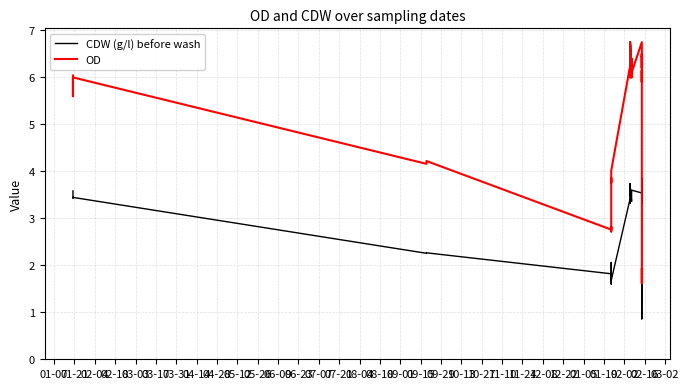

What is the minimum value for CDW (g/l) before wash?

0.9